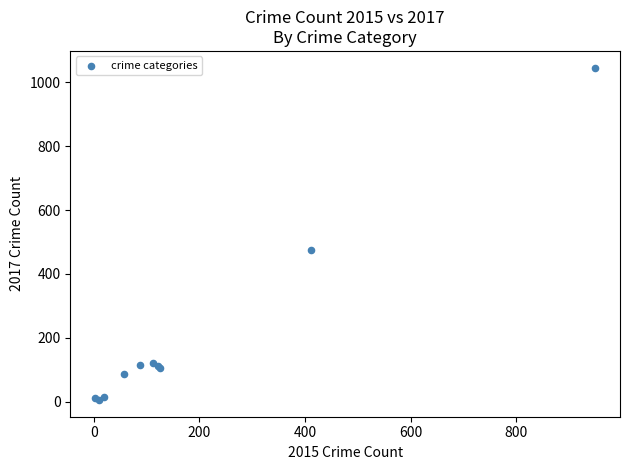

What Y value in the scatter plot is closest to 525?

474